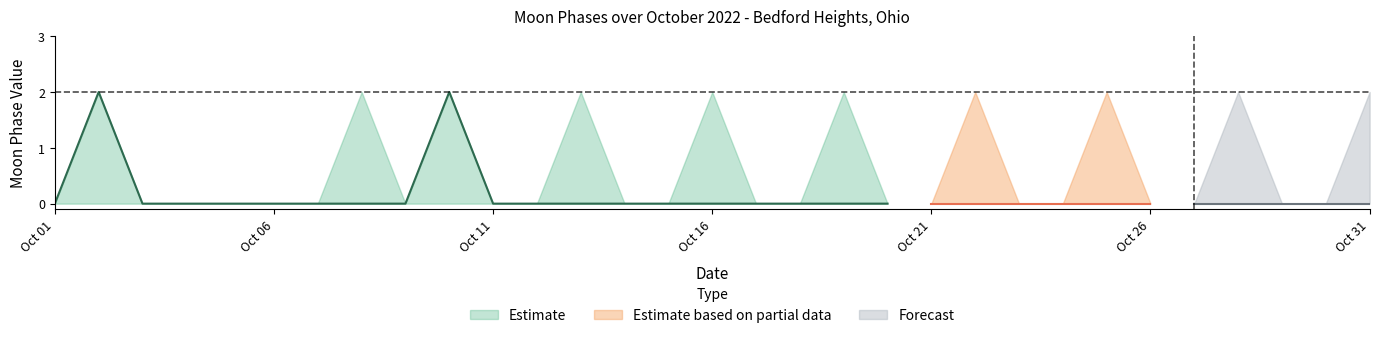

At which category does Estimate_upper reach its first local valley?

2022-10-09